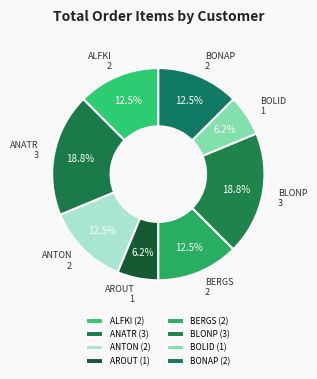

How many segments does this pie chart have?

8